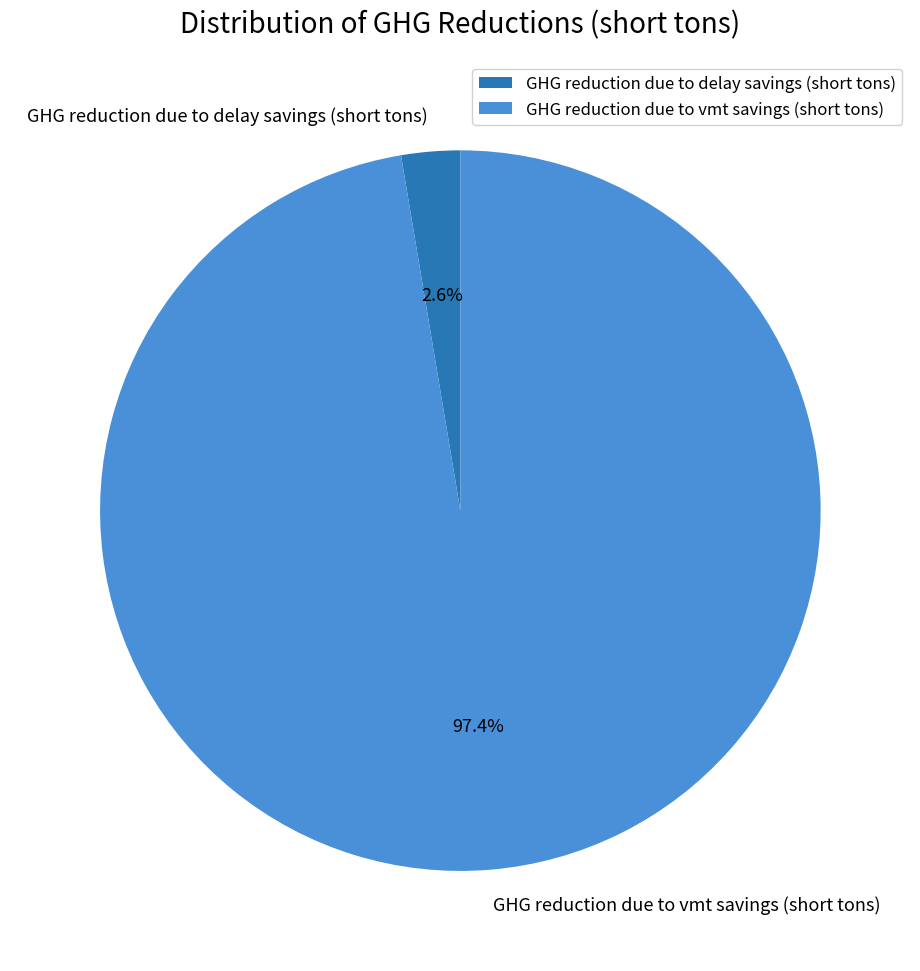

To the nearest percent, what is the combined percentage of GHG reduction due to vmt savings (short tons) and GHG reduction due to delay savings (short tons)?

100%